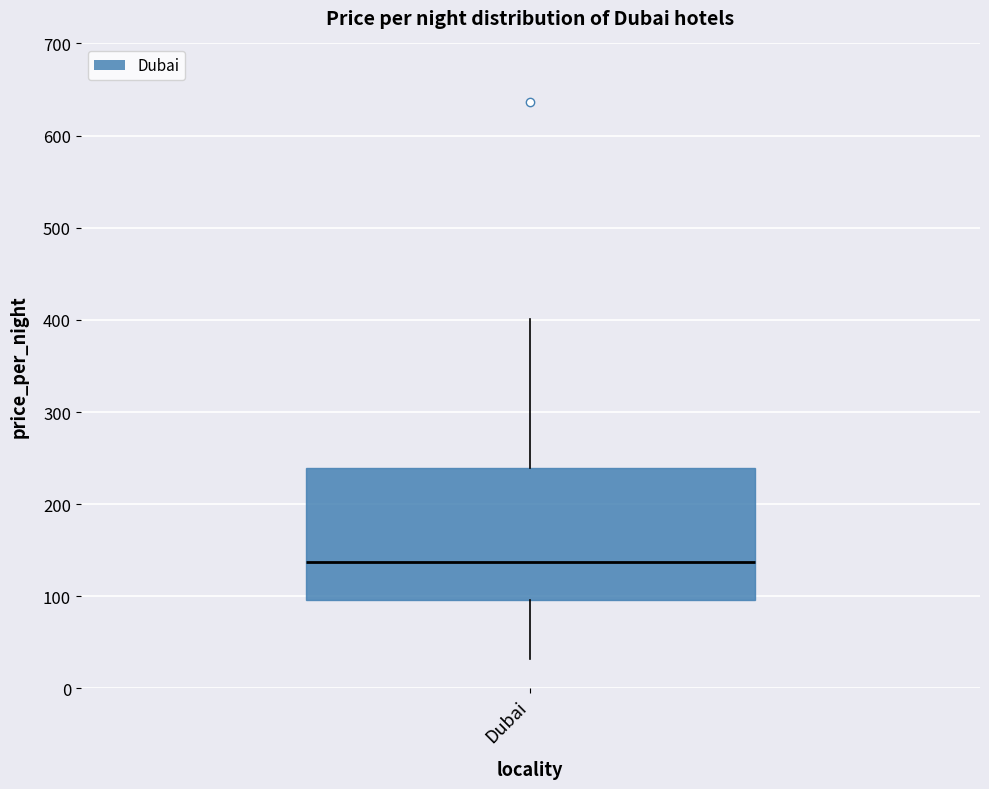

Read this box plot against the y-axis: the position of the median line, the range covered by the box, and the ends of both whiskers. The values are not printed on the chart, so give them approximately, as read against the axis.

median 140, box 100 to 240, whiskers 30 to 400